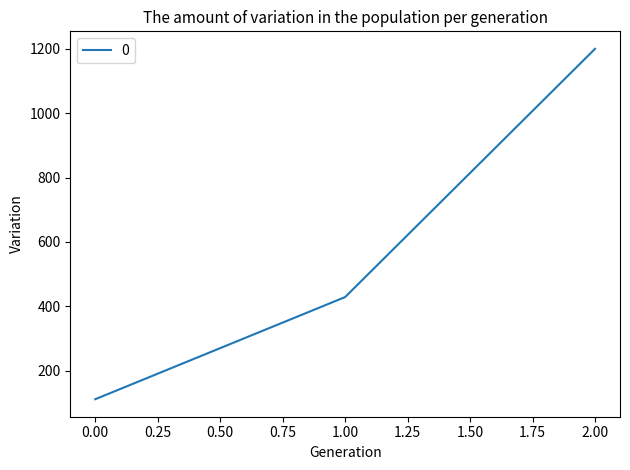

Reading right to left, what are all the values shown in this chart?

1200.0	428.6	111.1